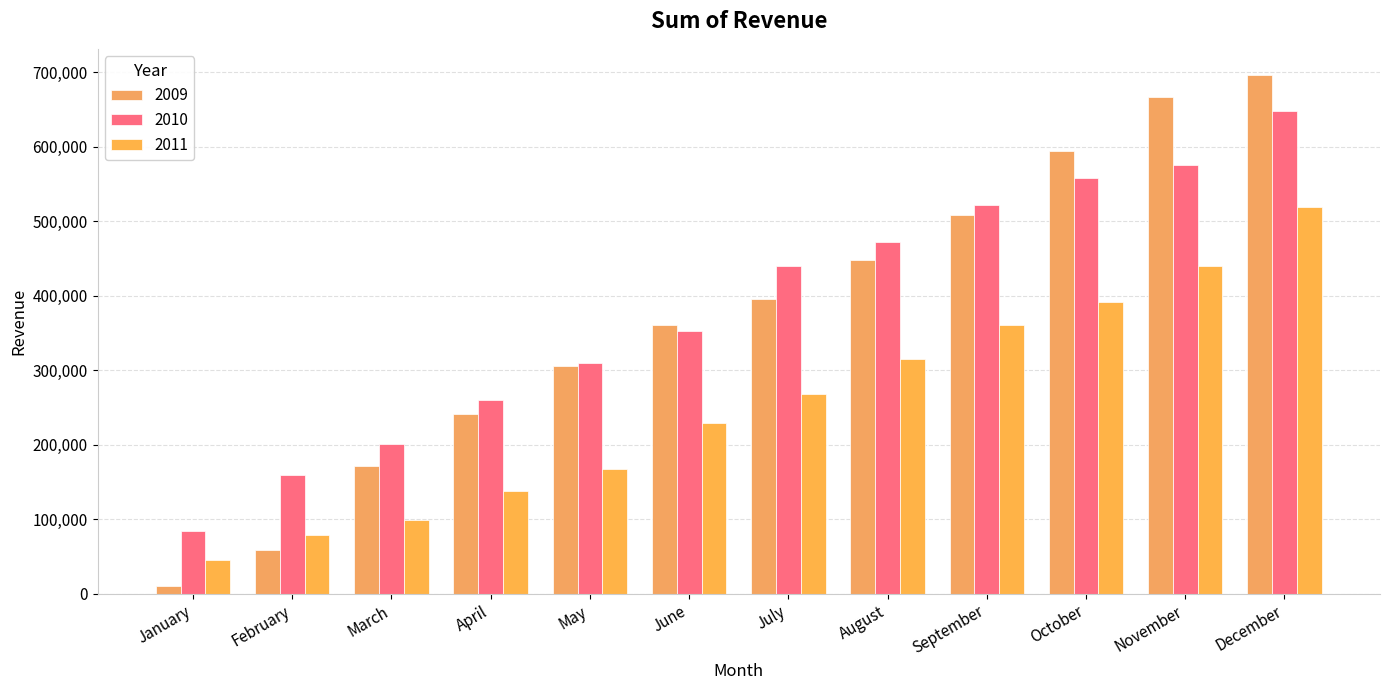

True or false: 2011 has a value of 391594 at October.

True